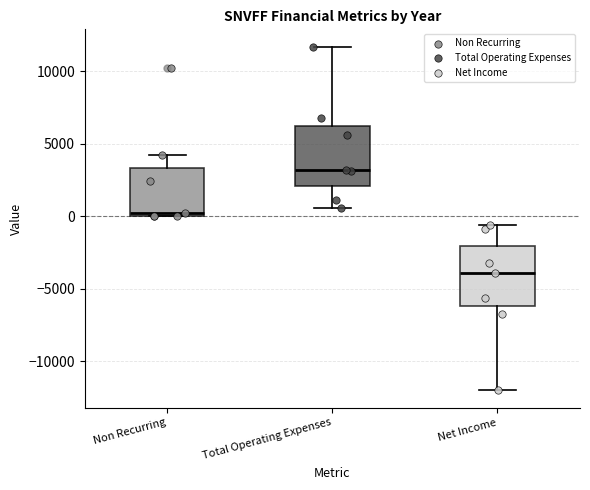

Which box's median line is the highest?

Total Operating Expenses